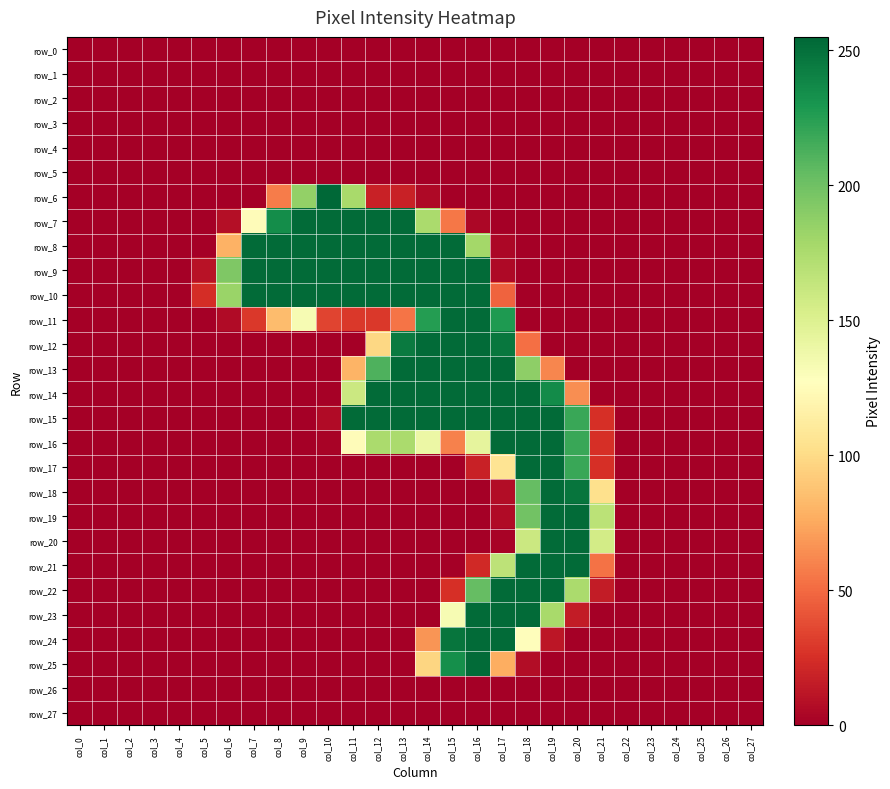

Is it true that row_20 equals 253 at col_19?

True